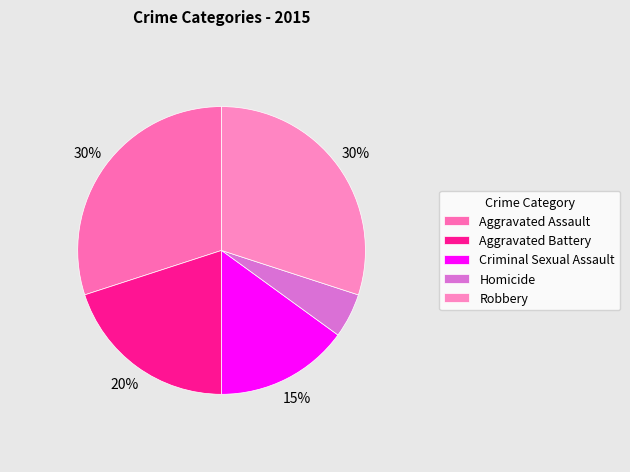

How many slices are in this pie chart?

5